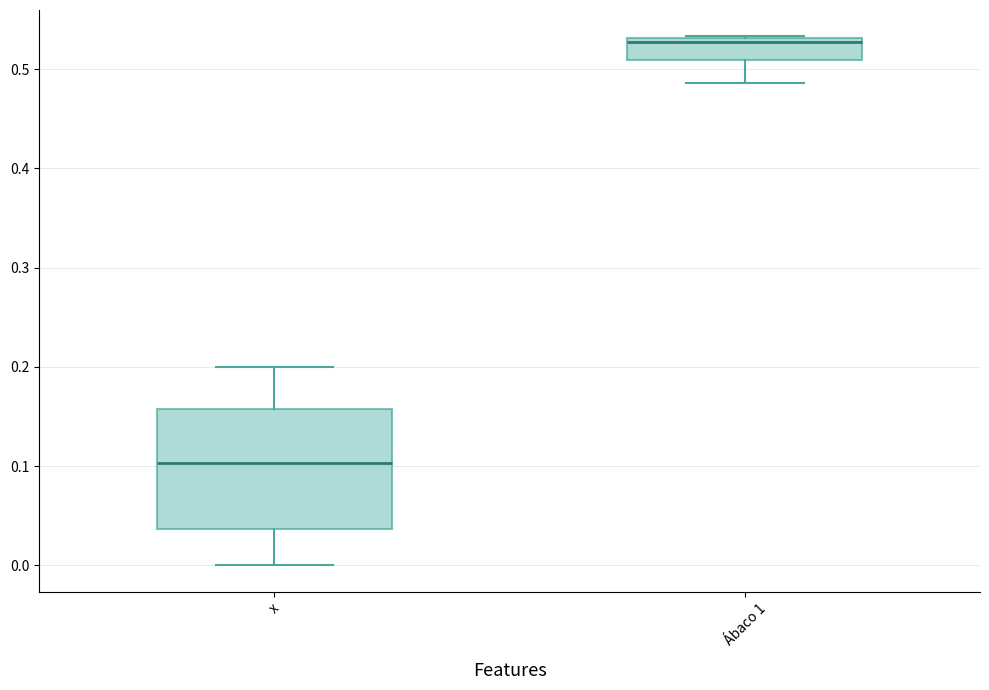

Reading left to right, transcribe this box plot: for each box, give where its median line is, the range the box spans, and where its two whiskers end, as read against the y-axis. The values are not printed on the chart, so give them approximately, as read against the axis.

x: median 0.10, box 0.04 to 0.16, whiskers 0.00 to 0.20
Ábaco 1: median 0.53 (just below the box's upper edge), box 0.51 to 0.53, whiskers 0.49 to 0.53